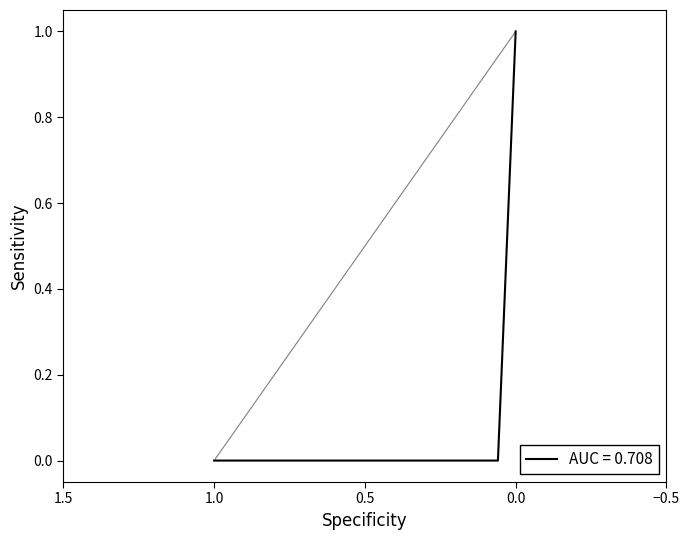

Does the chart display data point markers on the line(s)?

No